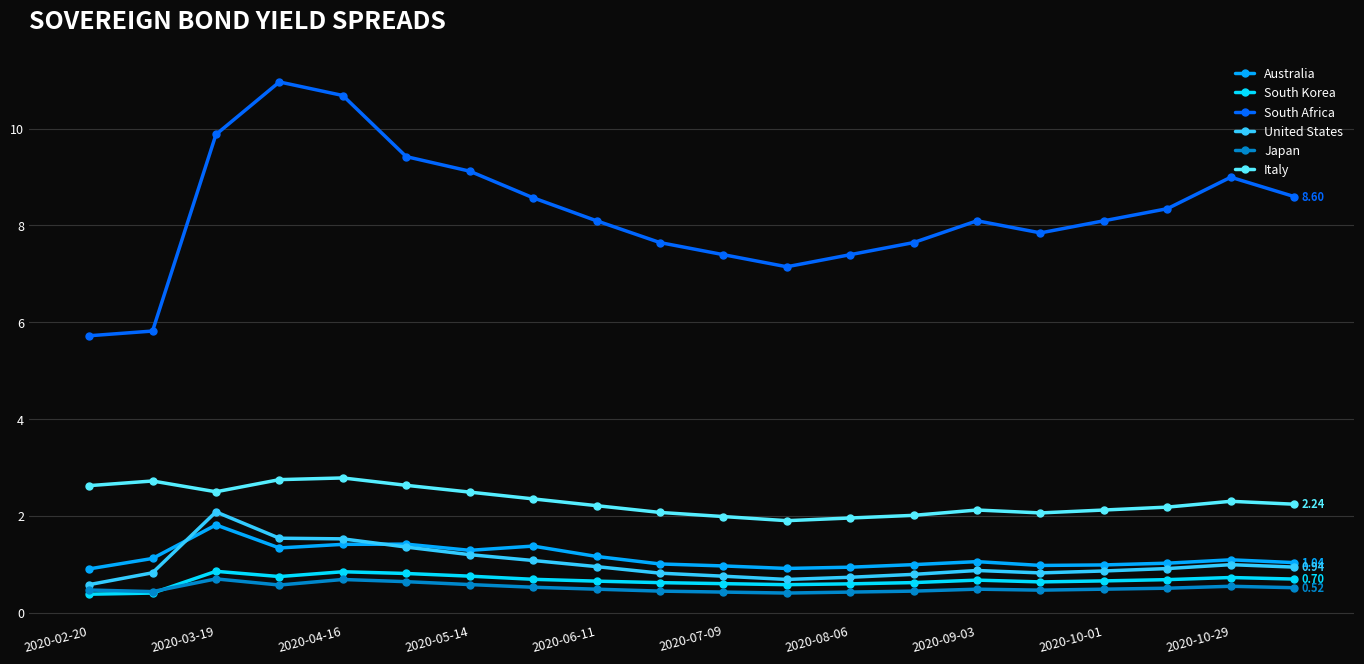

At how many categories does at least one series exceed 6?

18